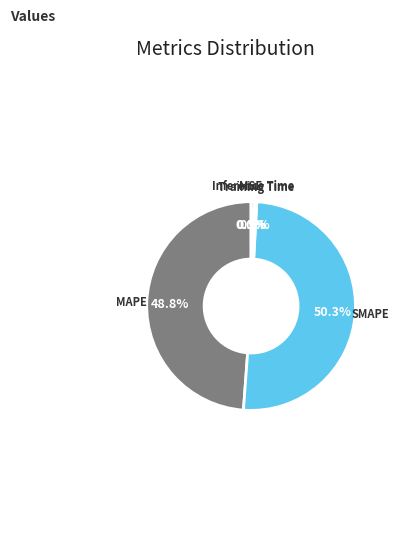

Which category has the biggest portion of the pie?

SMAPE